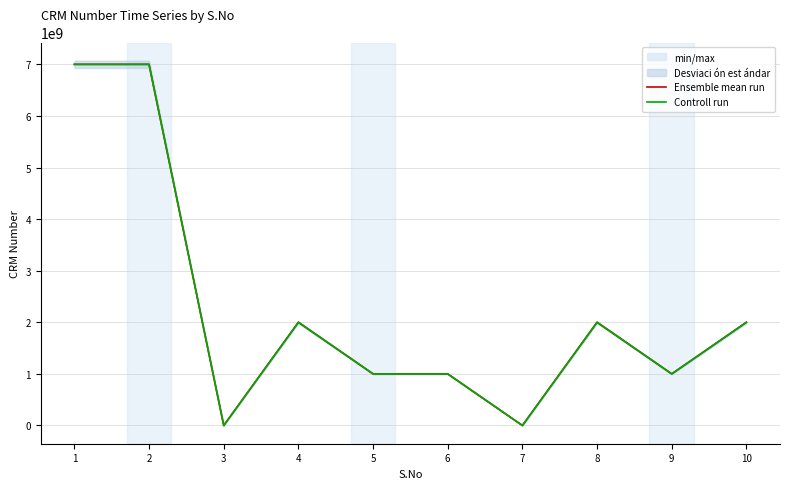

True or false: Ensemble mean run and Controll run intersect in this chart.

False